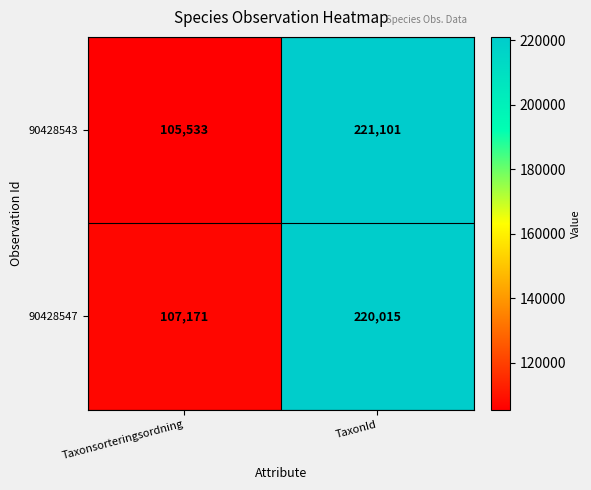

The value of 90428547 at Taxonsorteringsordning is 38247. True or false?

False